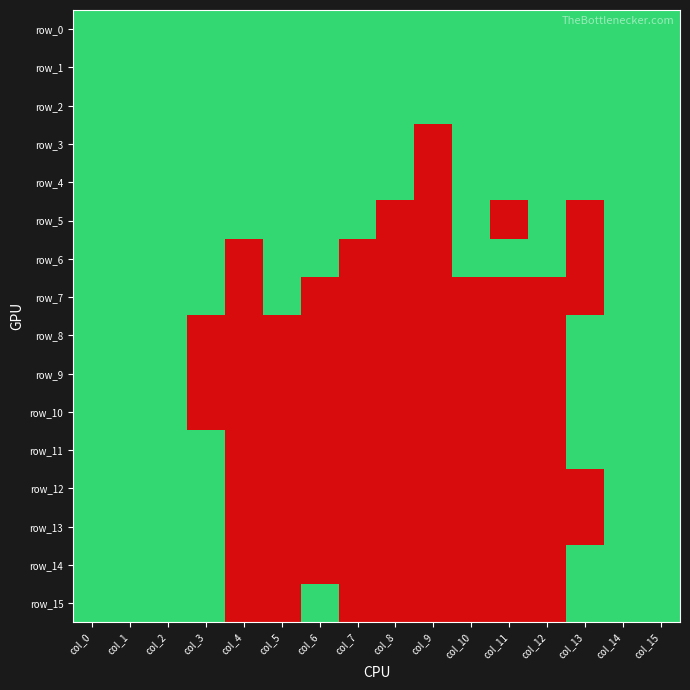

Is the value of row_0 at col_11 greater than the value of row_4 at col_7?

No